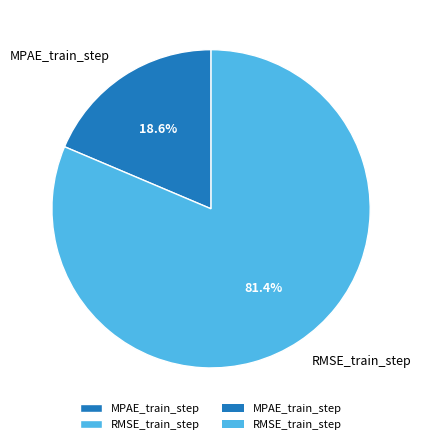

Which category has the biggest portion of the pie?

RMSE_train_step